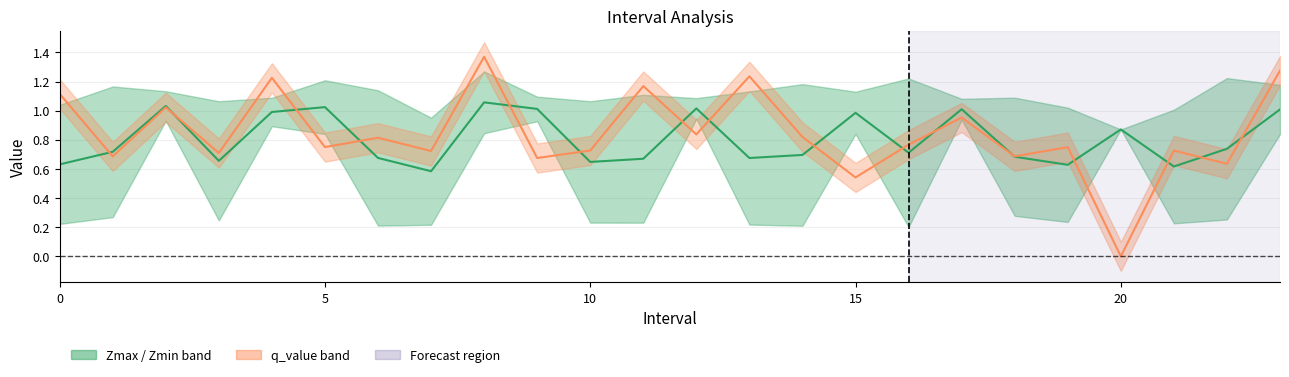

Does the chart have visible grid lines?

Yes